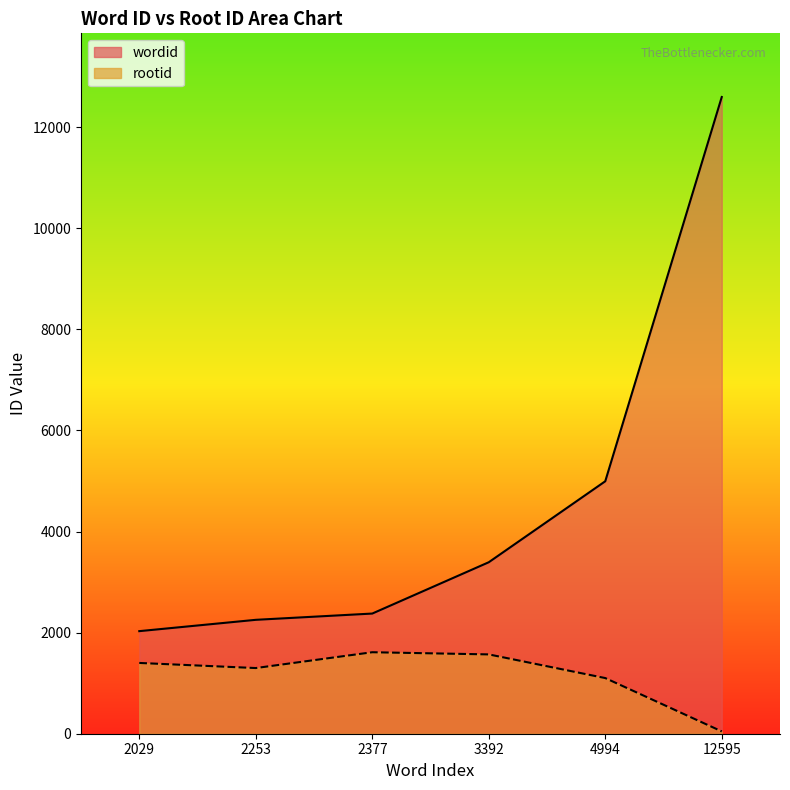

Reading right to left, transcribe all the data shown in this chart.

wordid: 12595	4994	3392	2377	2253	2029
rootid: 46	1101	1569	1612	1299	1400